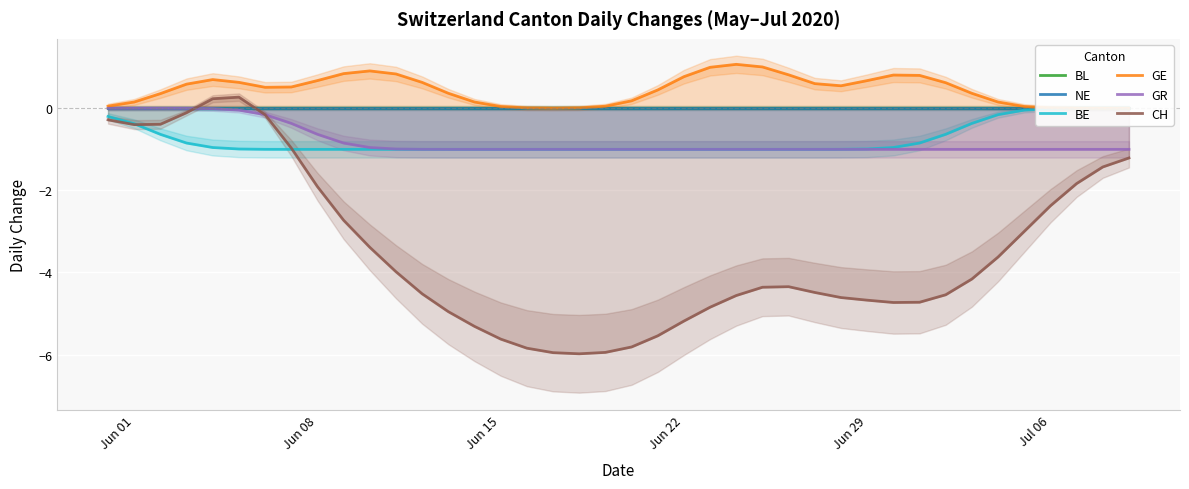

At how many categories does at least one series exceed 0?

39